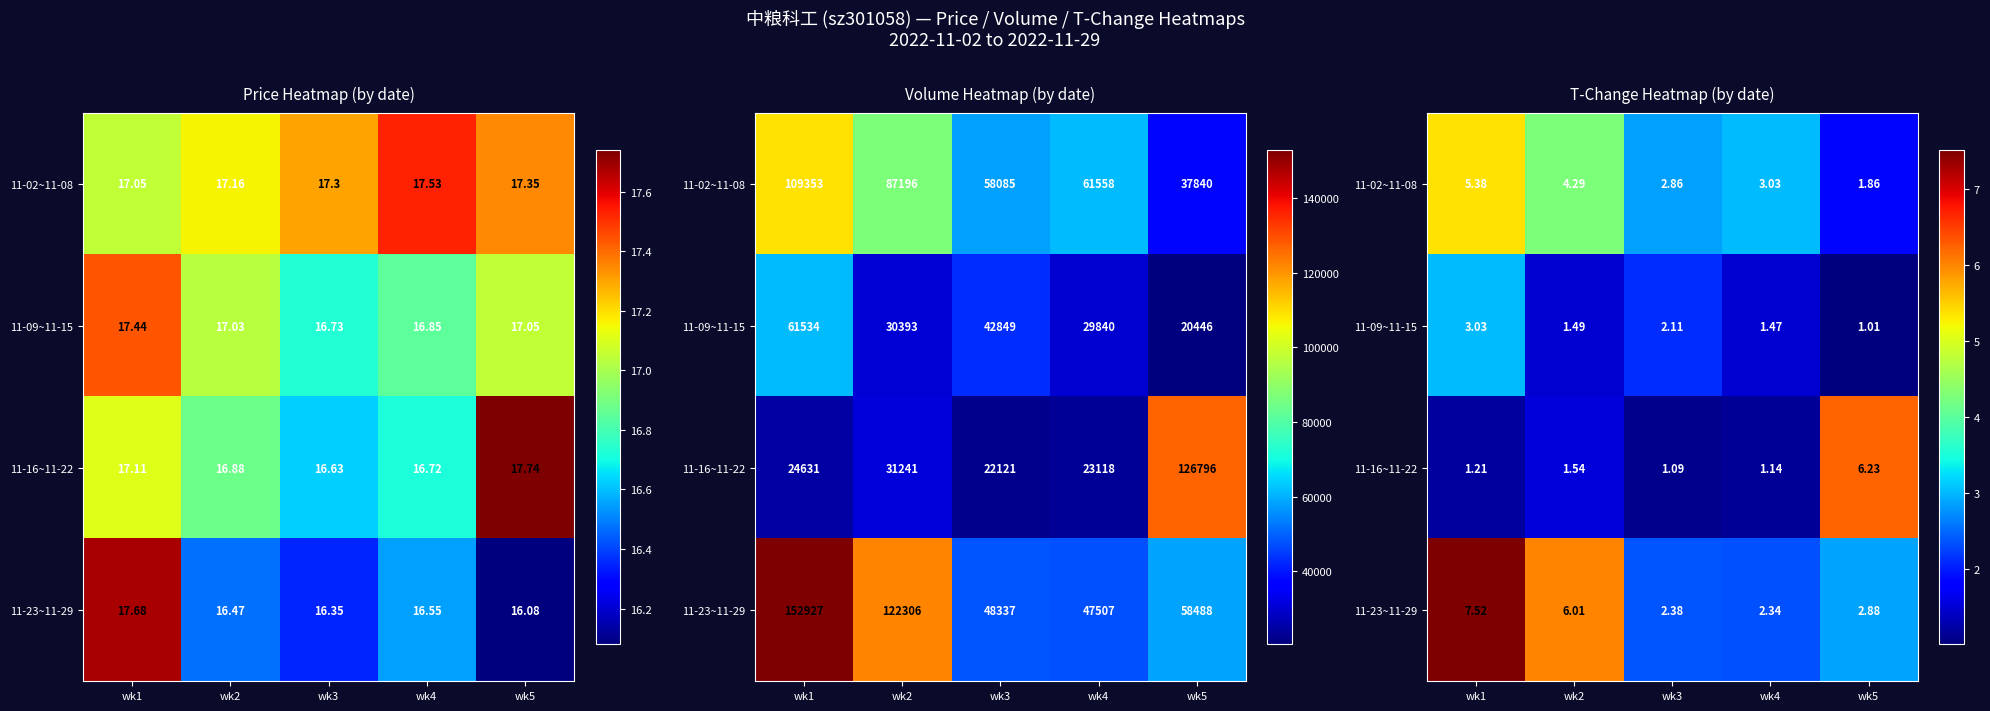

What value does the 11-16~11-22 series have at wk2?

1.5